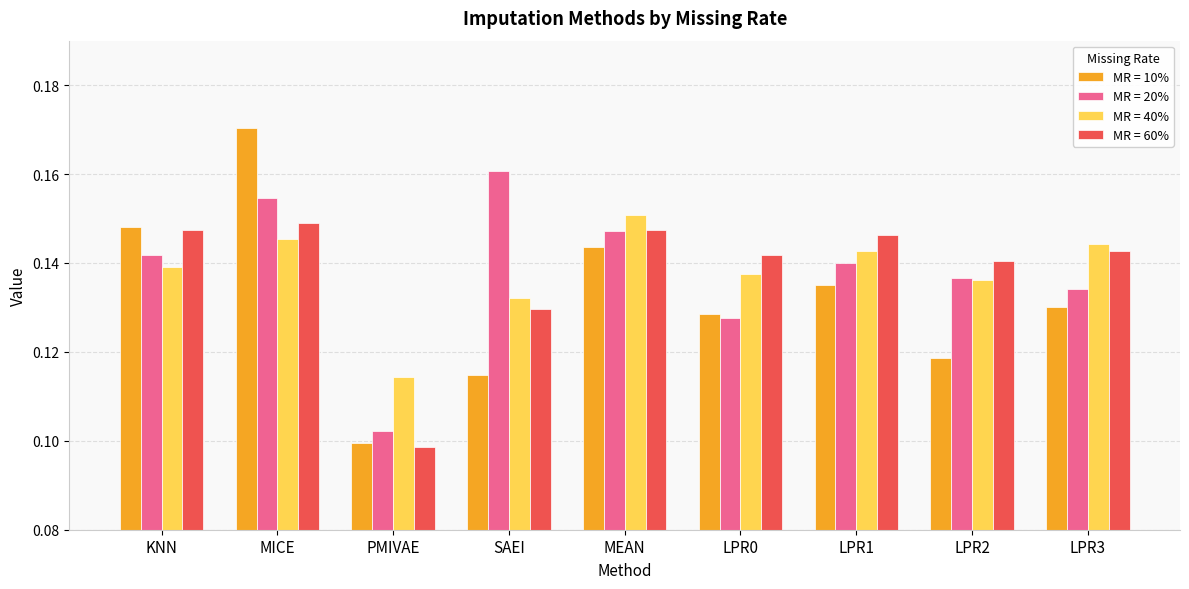

At which category is the sum across all series the highest?

MICE